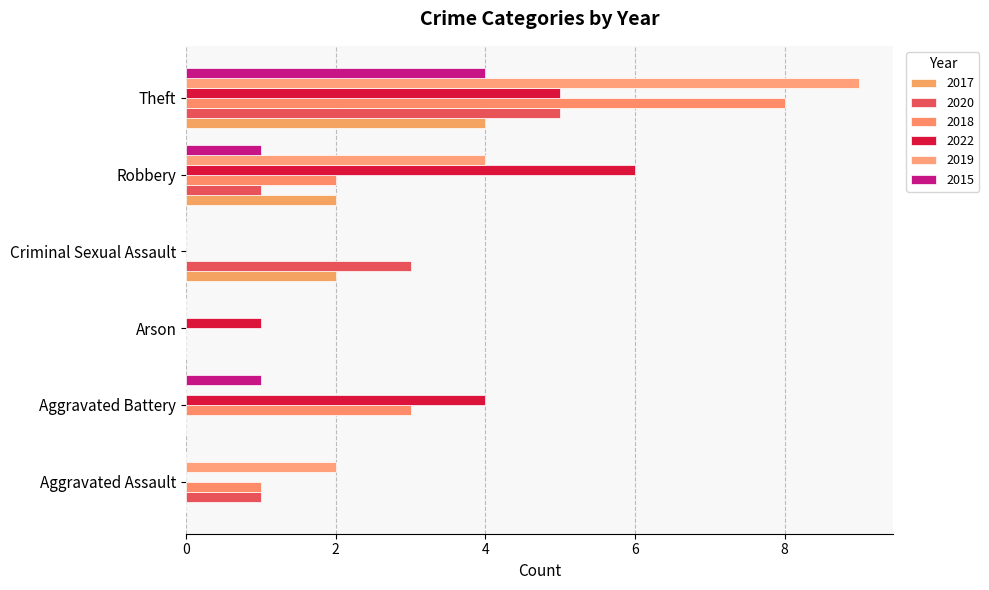

How many series are shown in this chart?

6